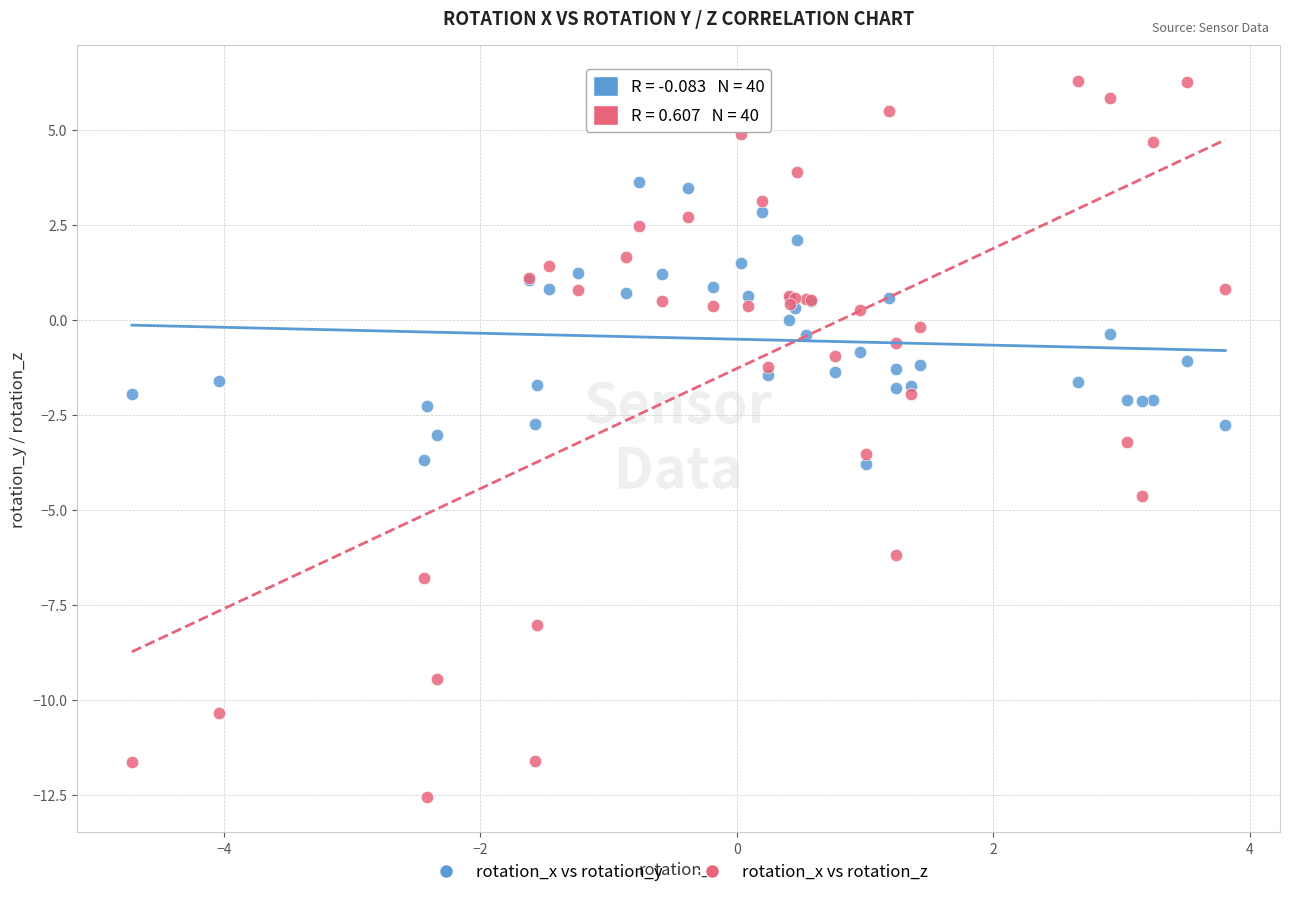

What is the X range (max minus min) for the scatter plot?

8.5